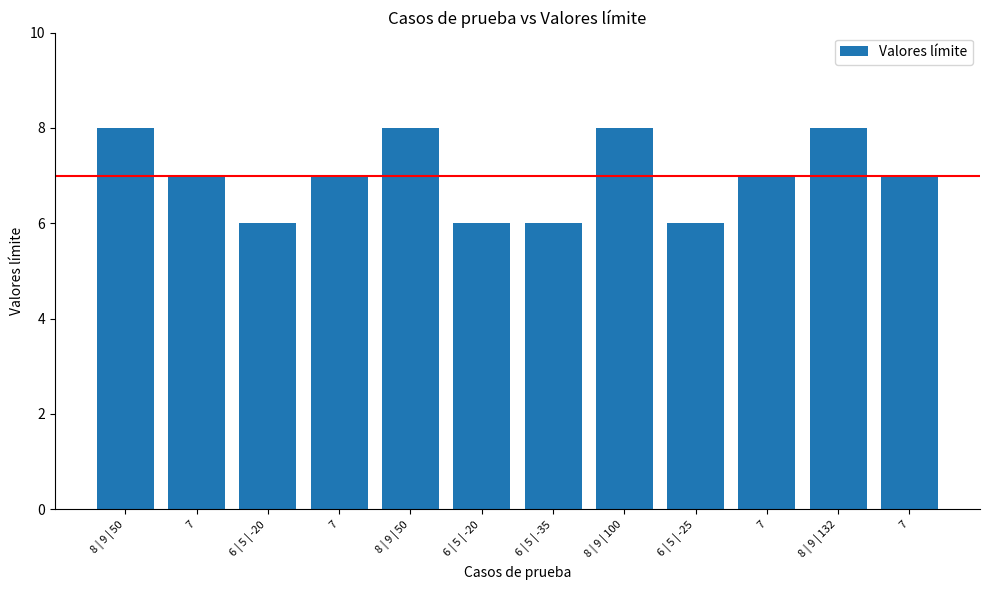

Does the chart contain stacked bars?

No